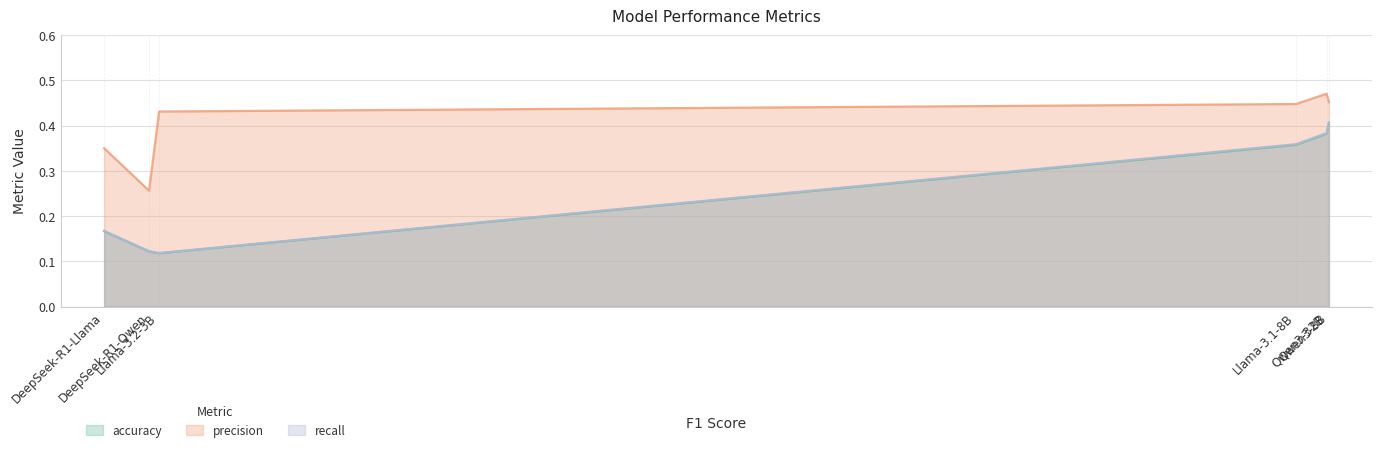

Which series has the largest total across all categories?

precision